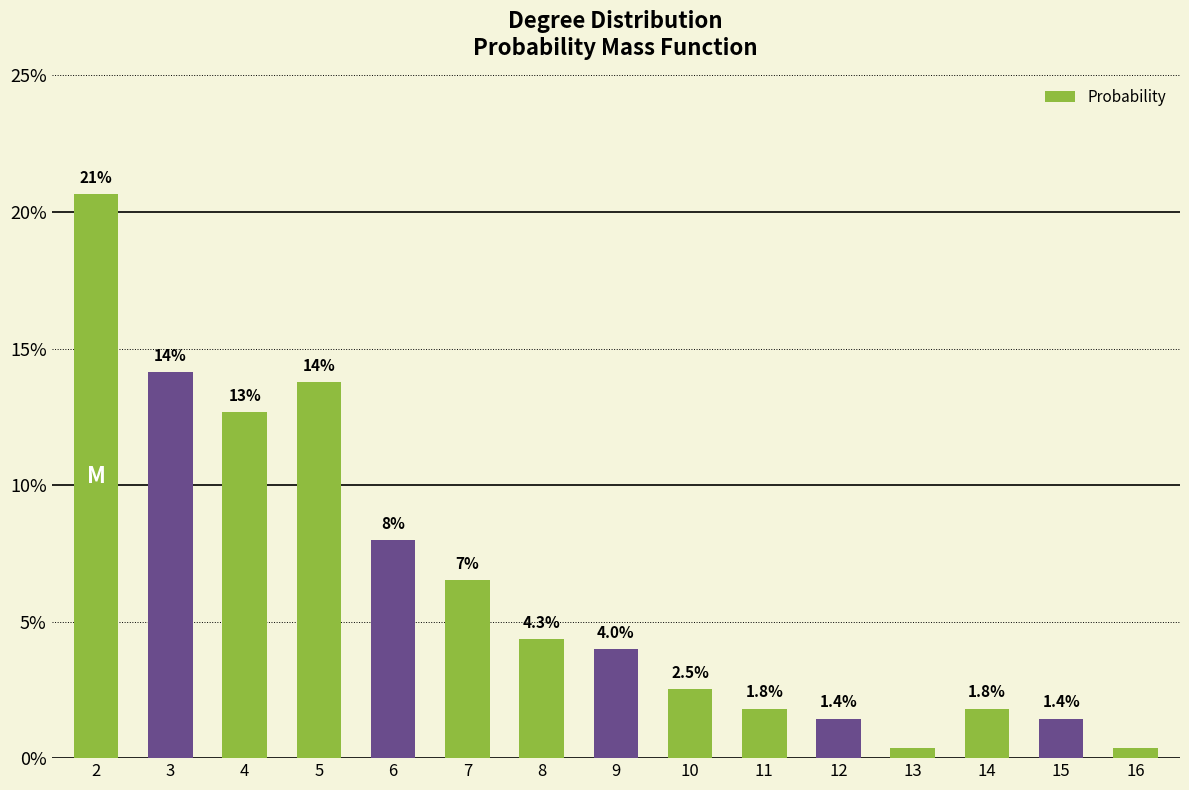

Which has a higher value, 3 or 12?

3